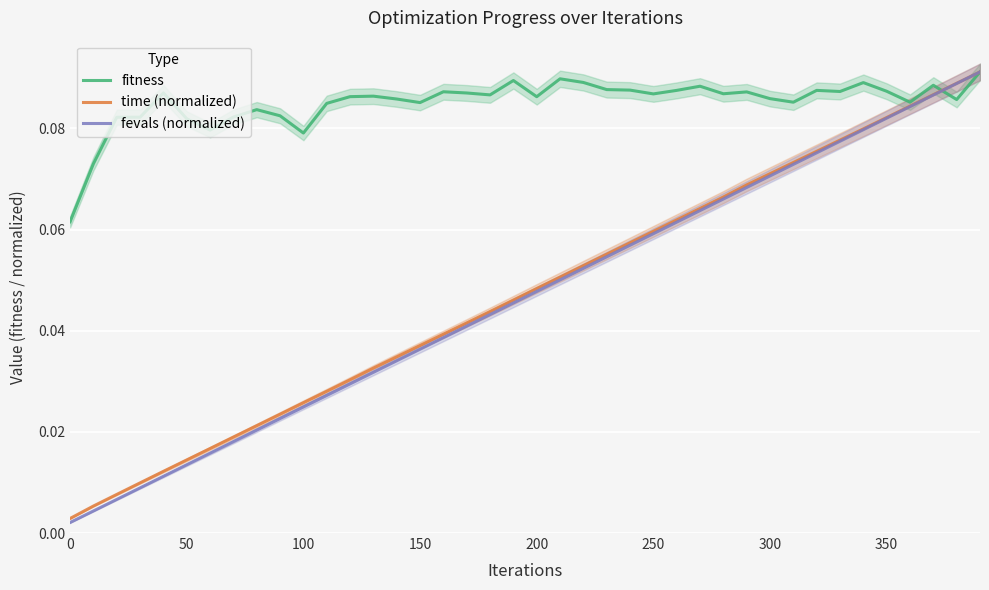

What is the minimum value for fitness?

0.1